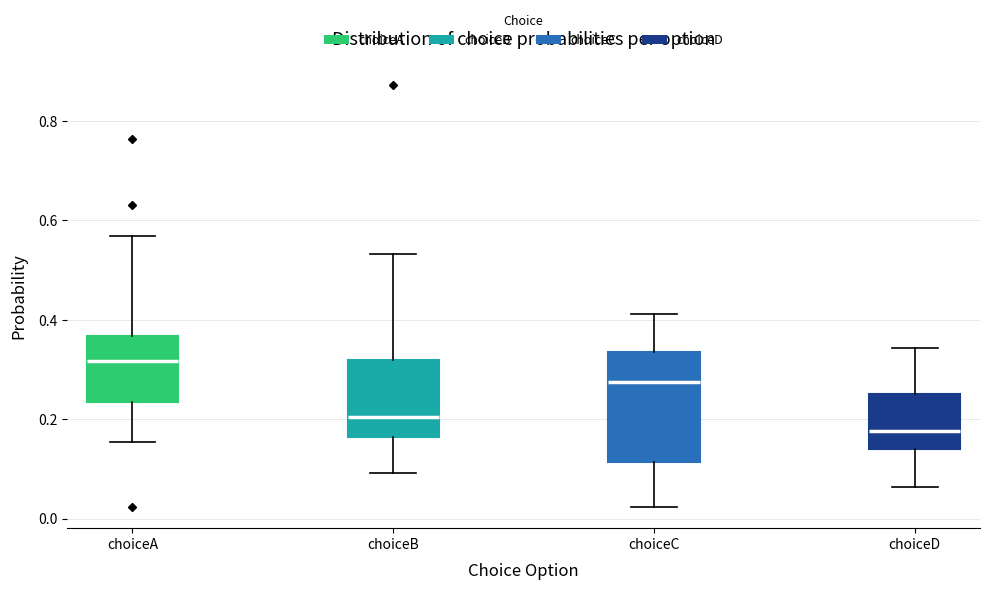

Reading left to right, read every box against the y-axis: the position of its median line, the range the box covers, and the ends of its whiskers. The values are not printed on the chart, so give them approximately, as read against the axis.

choiceA: median 0.32, box 0.24 to 0.36, whiskers 0.16 to 0.56
choiceB: median 0.20, box 0.16 to 0.32, whiskers 0.10 to 0.54
choiceC: median 0.28, box 0.12 to 0.34, whiskers 0.02 to 0.42
choiceD: median 0.18, box 0.14 to 0.26, whiskers 0.06 to 0.34